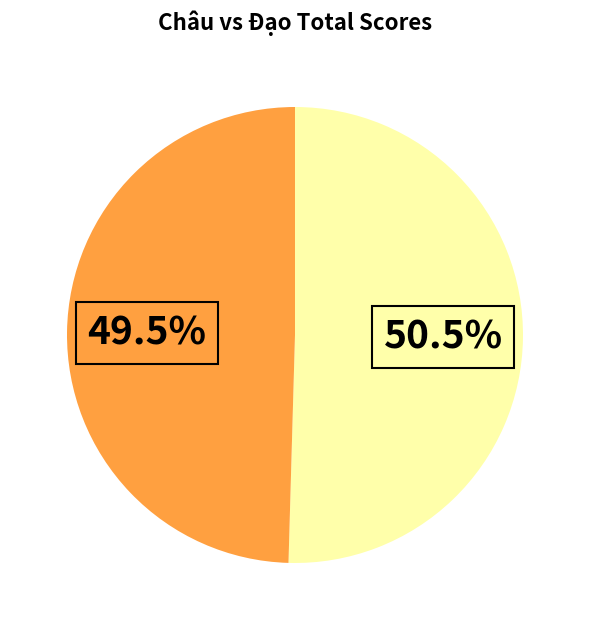

Is there a majority slice in this chart?

Yes